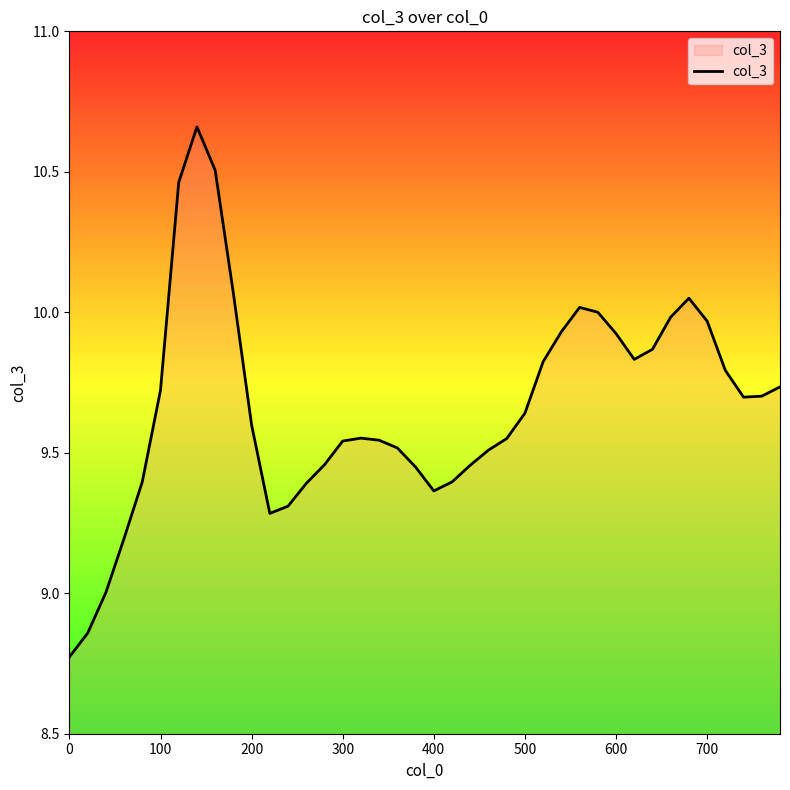

What is the difference between the maximum and minimum values?

1.9